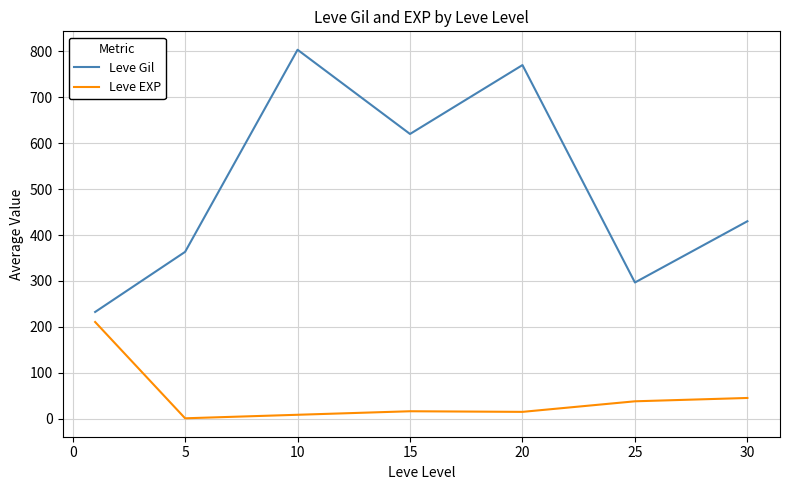

How many lines are shown in the chart?

2